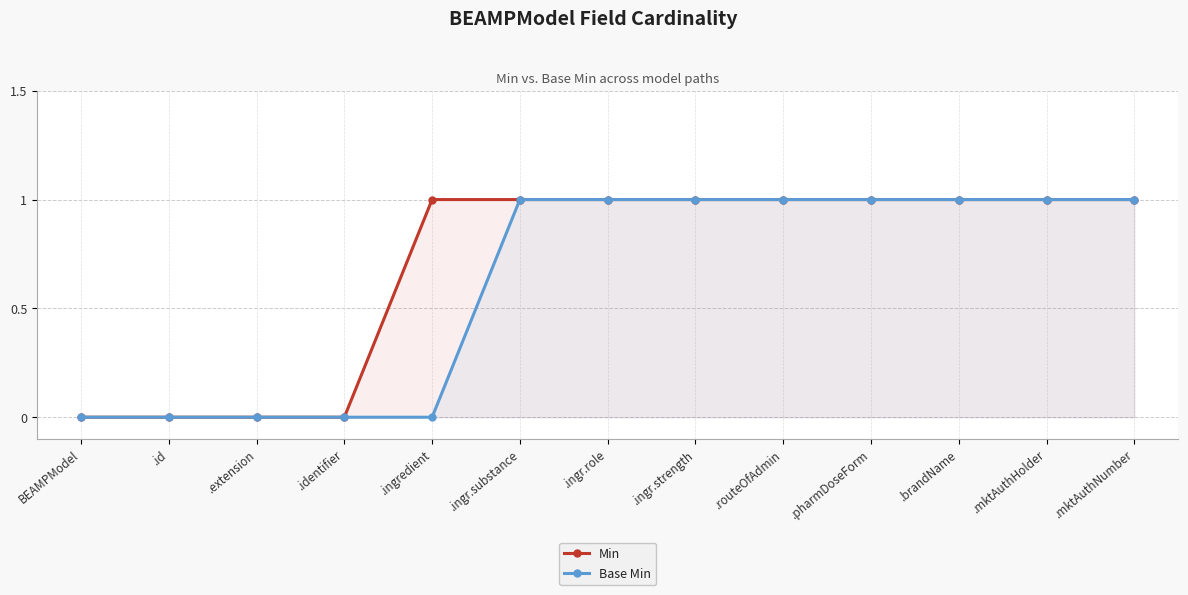

At which label is Min closest to 0?

BEAMPModel